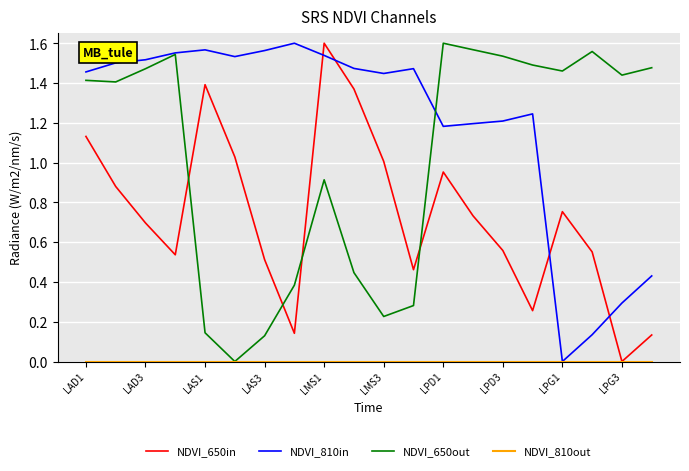

How many intersections are there between NDVI_810in and NDVI_650in?

4